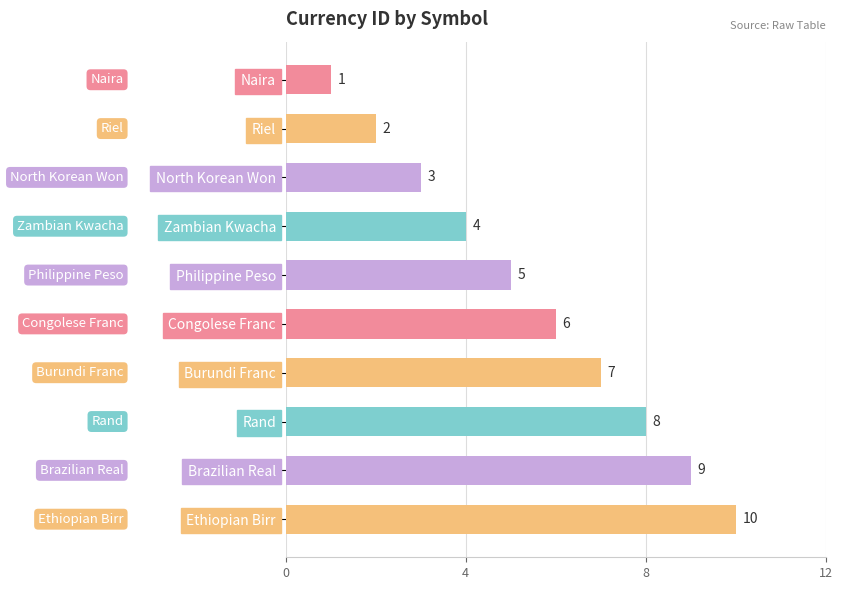

Rank the categories by value from lowest to highest.

Naira, Riel, North Korean Won, Zambian Kwacha, Philippine Peso, Congolese Franc, Burundi Franc, Rand, Brazilian Real, Ethiopian Birr